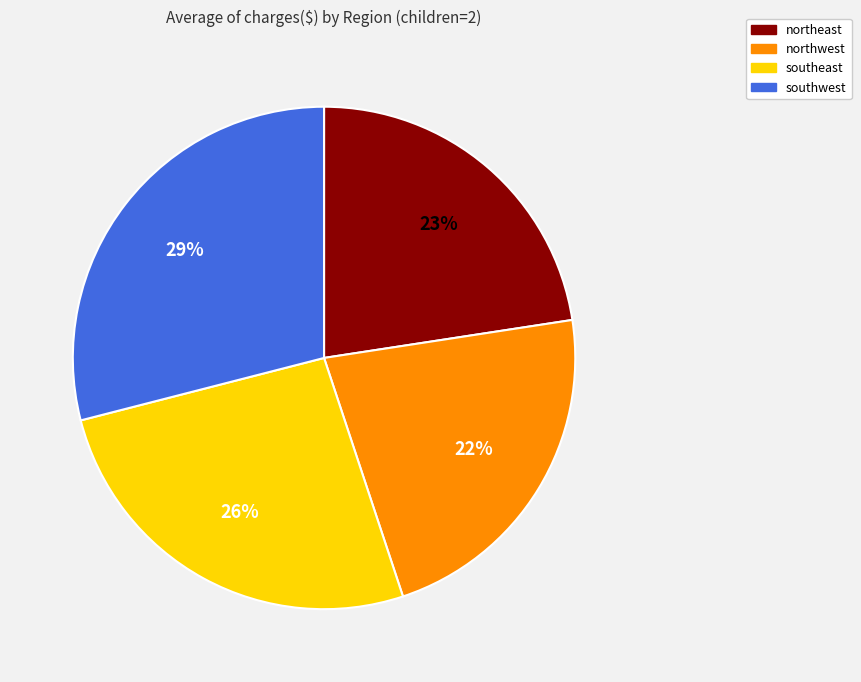

Do northwest and northeast together represent more than half of the pie?

No